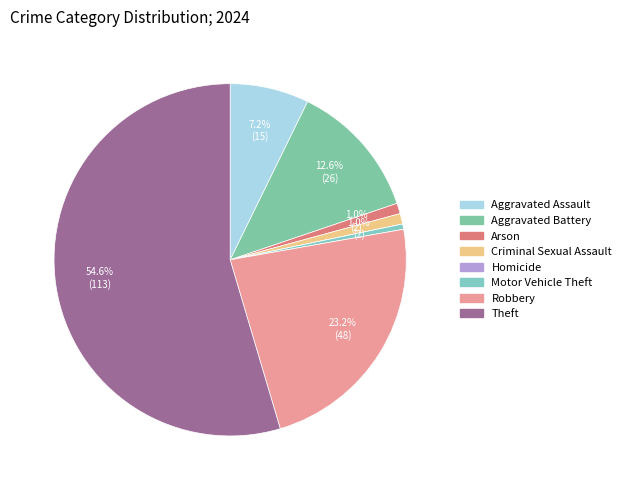

Is it true that Theft is 55% of the pie?

True